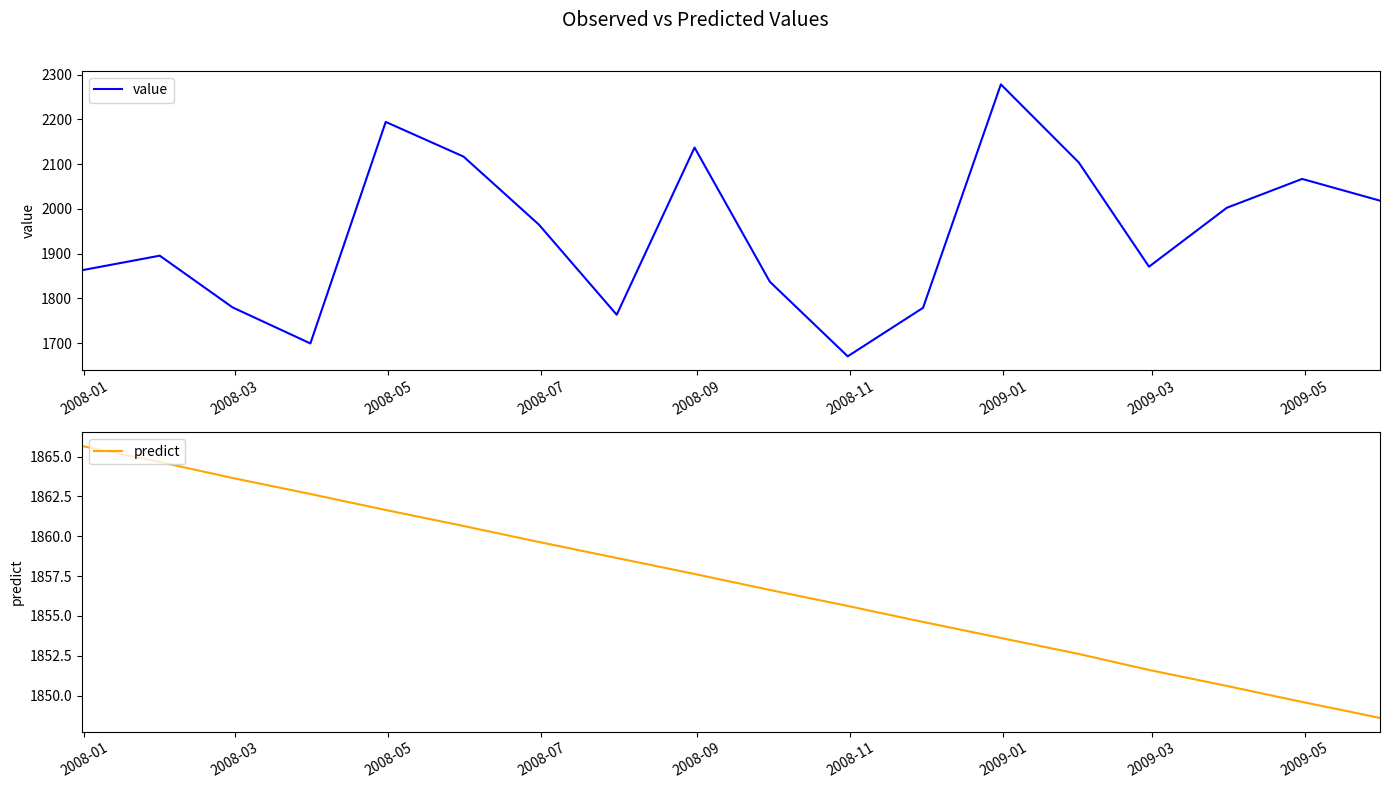

What is the minimum value for value?

1670.6